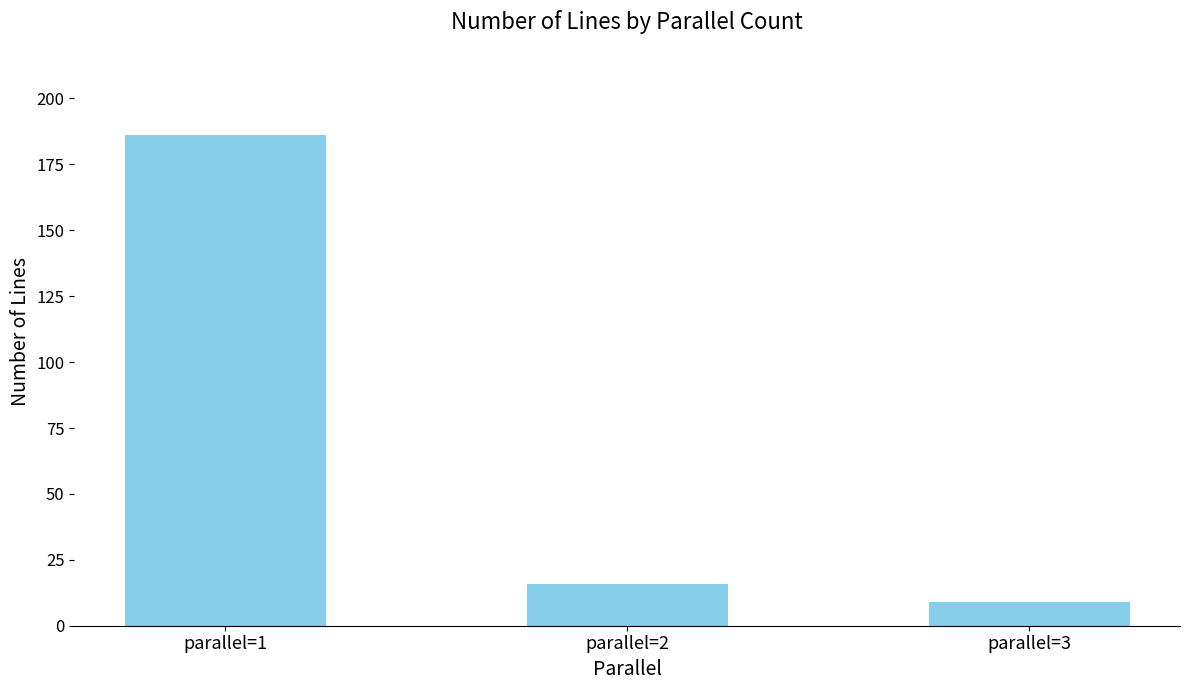

Reading left to right, list all the values displayed in this chart.

parallel=1=186	parallel=2=16	parallel=3=9